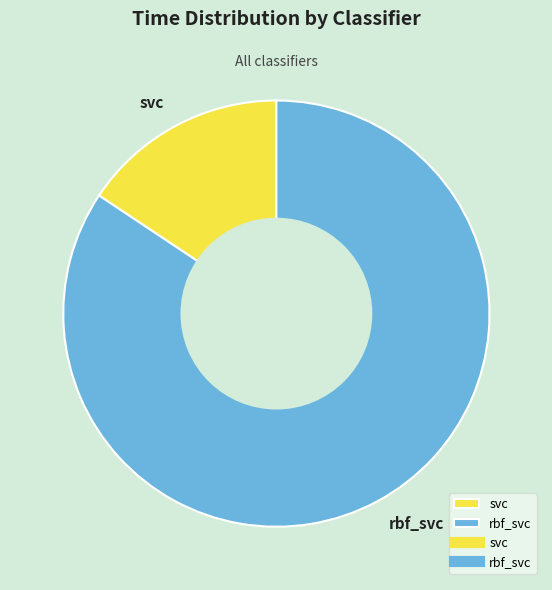

True or false: rbf_svc accounts for 72% of the total.

False